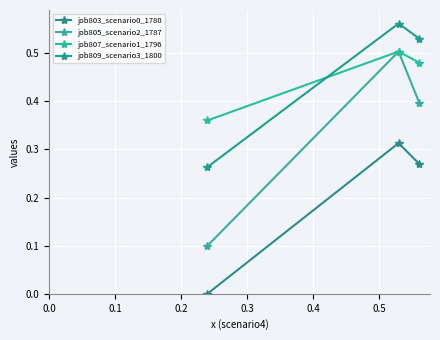

Reading left to right, what are all the values shown in this chart?

job803_scenario0_1780: 0.0	0.3	0.3
job805_scenario2_1787: 0.1	0.5	0.4
job807_scenario1_1796: 0.4	0.5	0.5
job809_scenario3_1800: 0.3	0.6	0.5